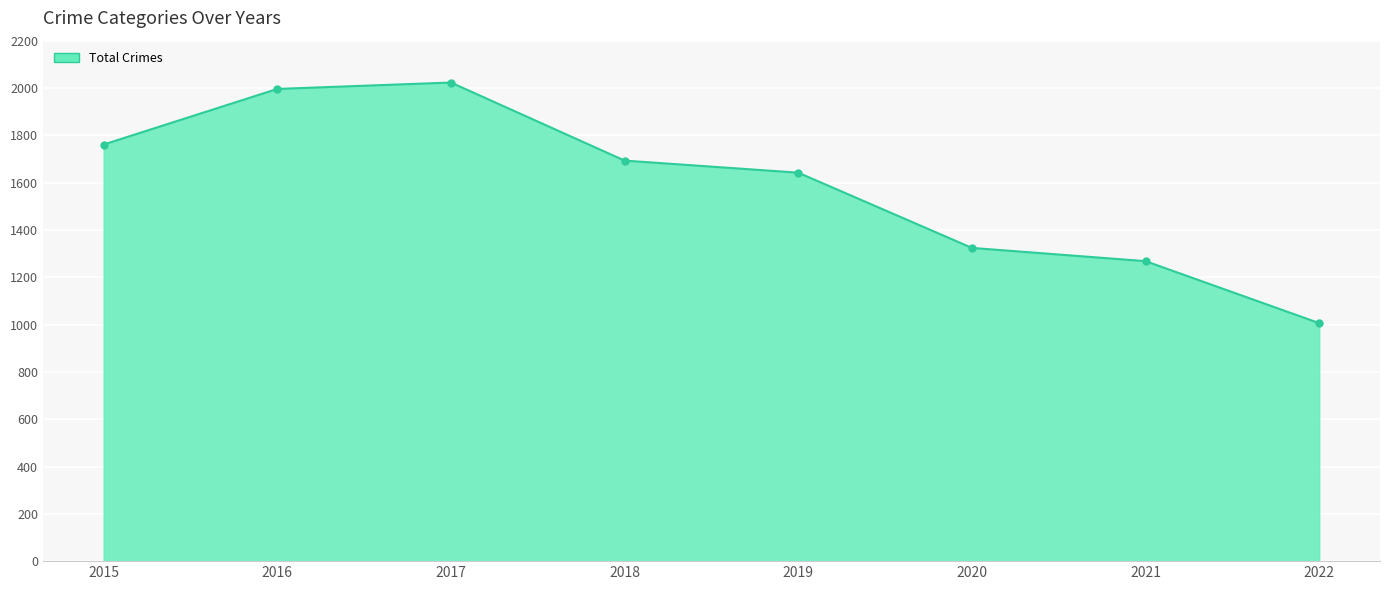

What is the smallest value displayed?

1006